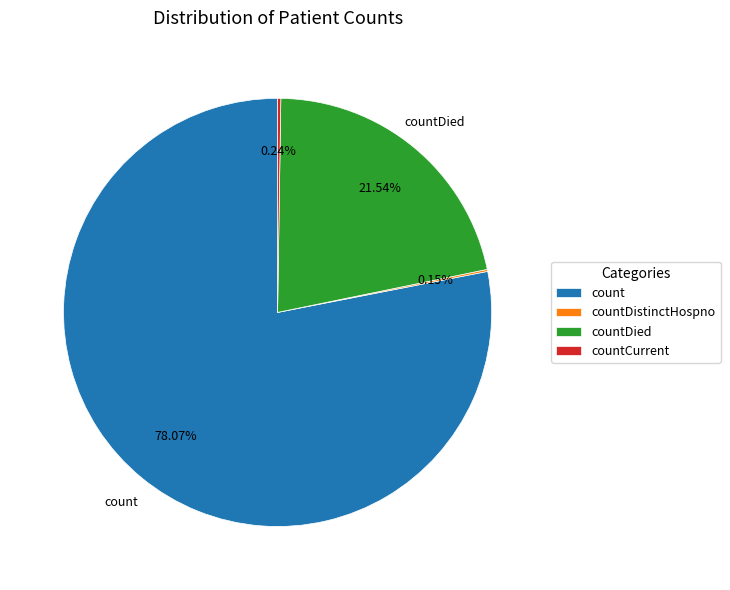

What is the largest slice in the pie chart?

count